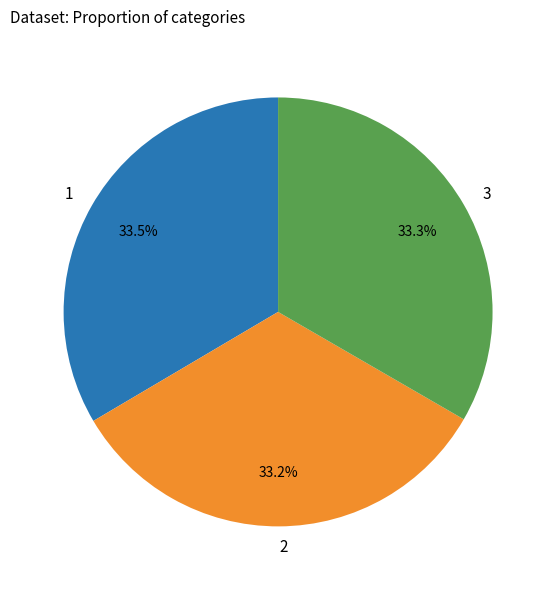

What is the ratio of the value at 1 to the value at 2?

1.0